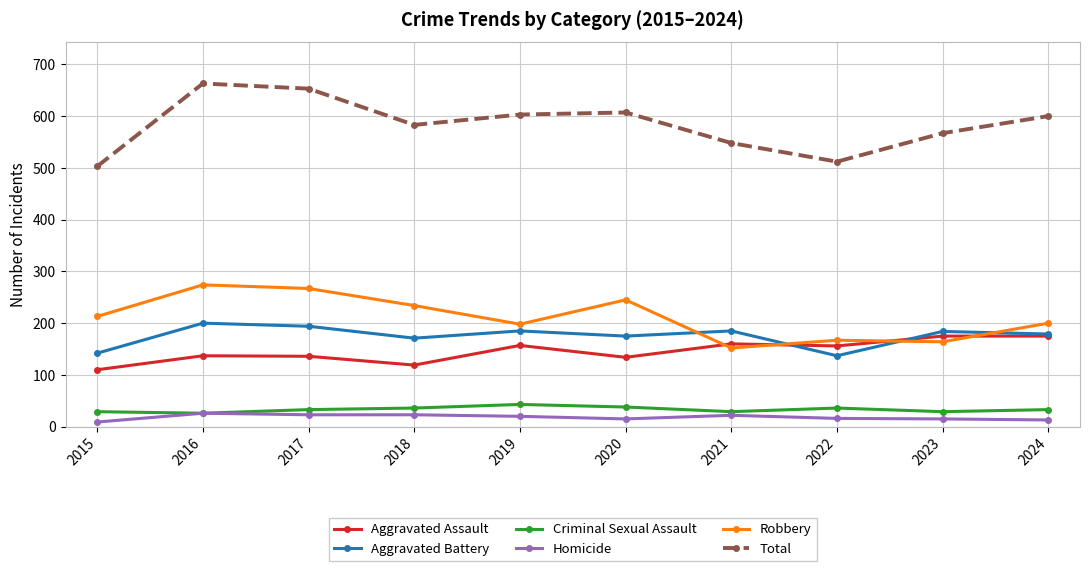

True or false: Homicide has more than 0 points higher than both neighbors.

True